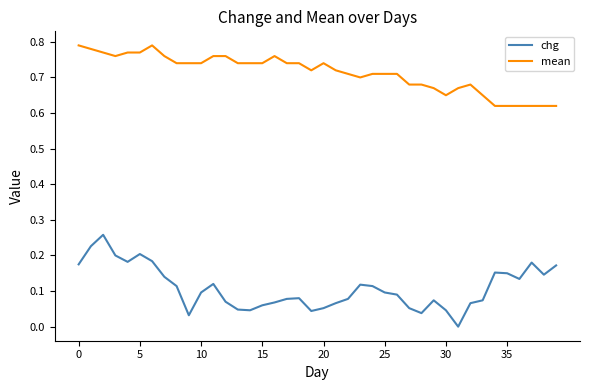

True or false: mean and chg intersect in this chart.

False